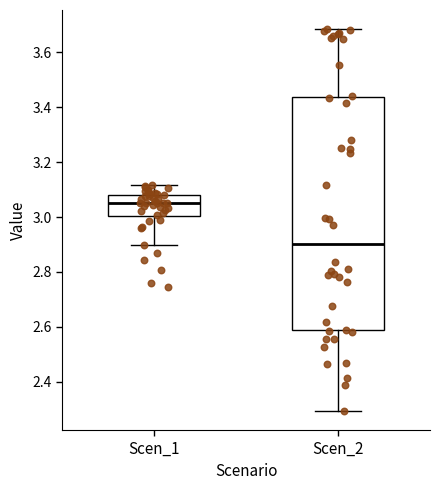

Which box is the tallest, from its lower edge to its upper edge?

Scen_2